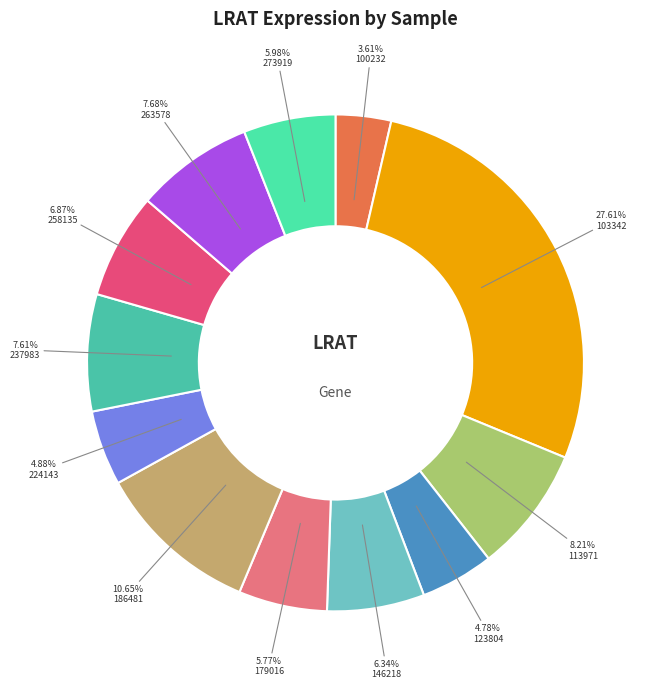

How many segments does this pie chart have?

12